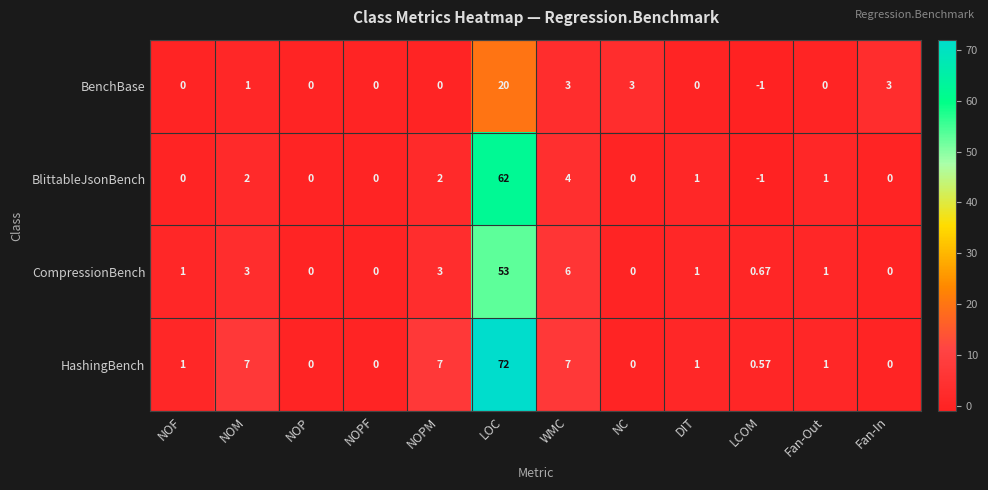

Which label corresponds to the largest value in the chart?

LOC